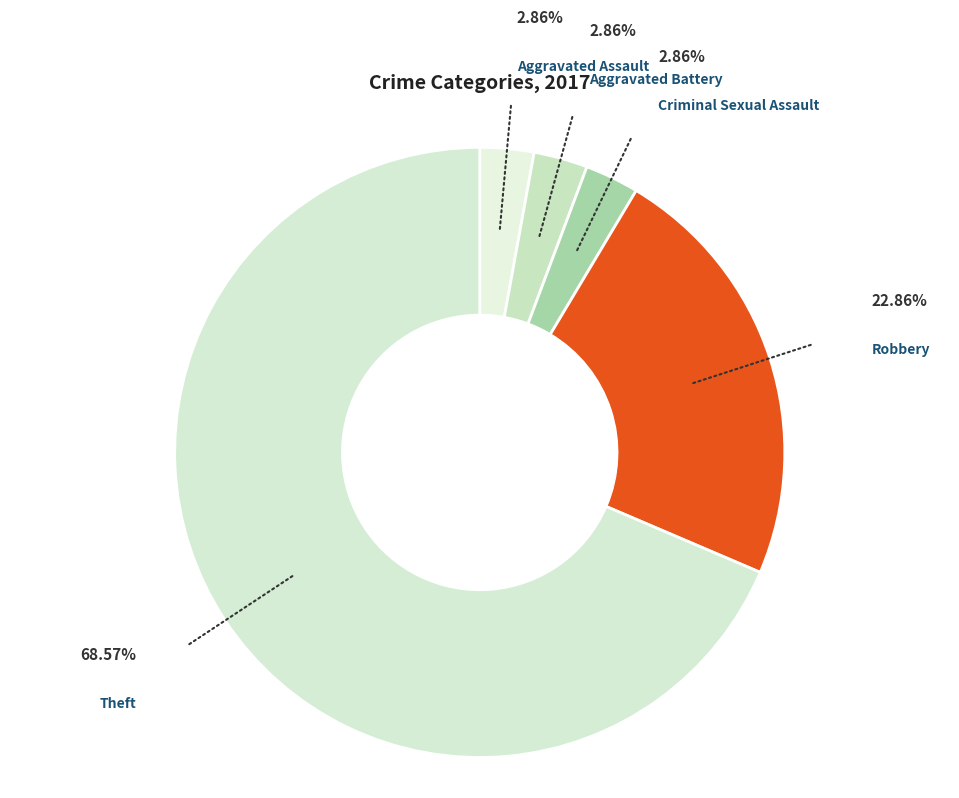

How many slices are in this pie chart?

5